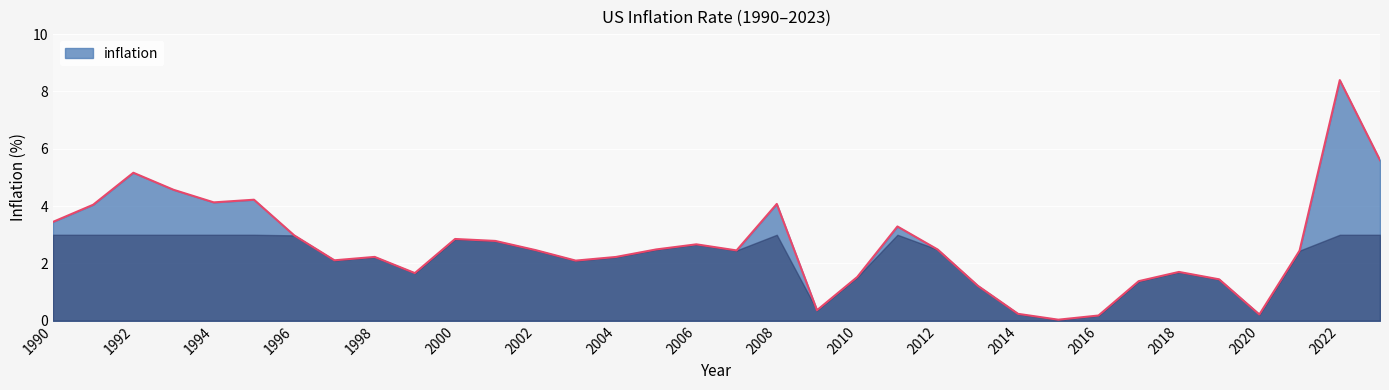

What is the maximum value shown in the chart?

8.4